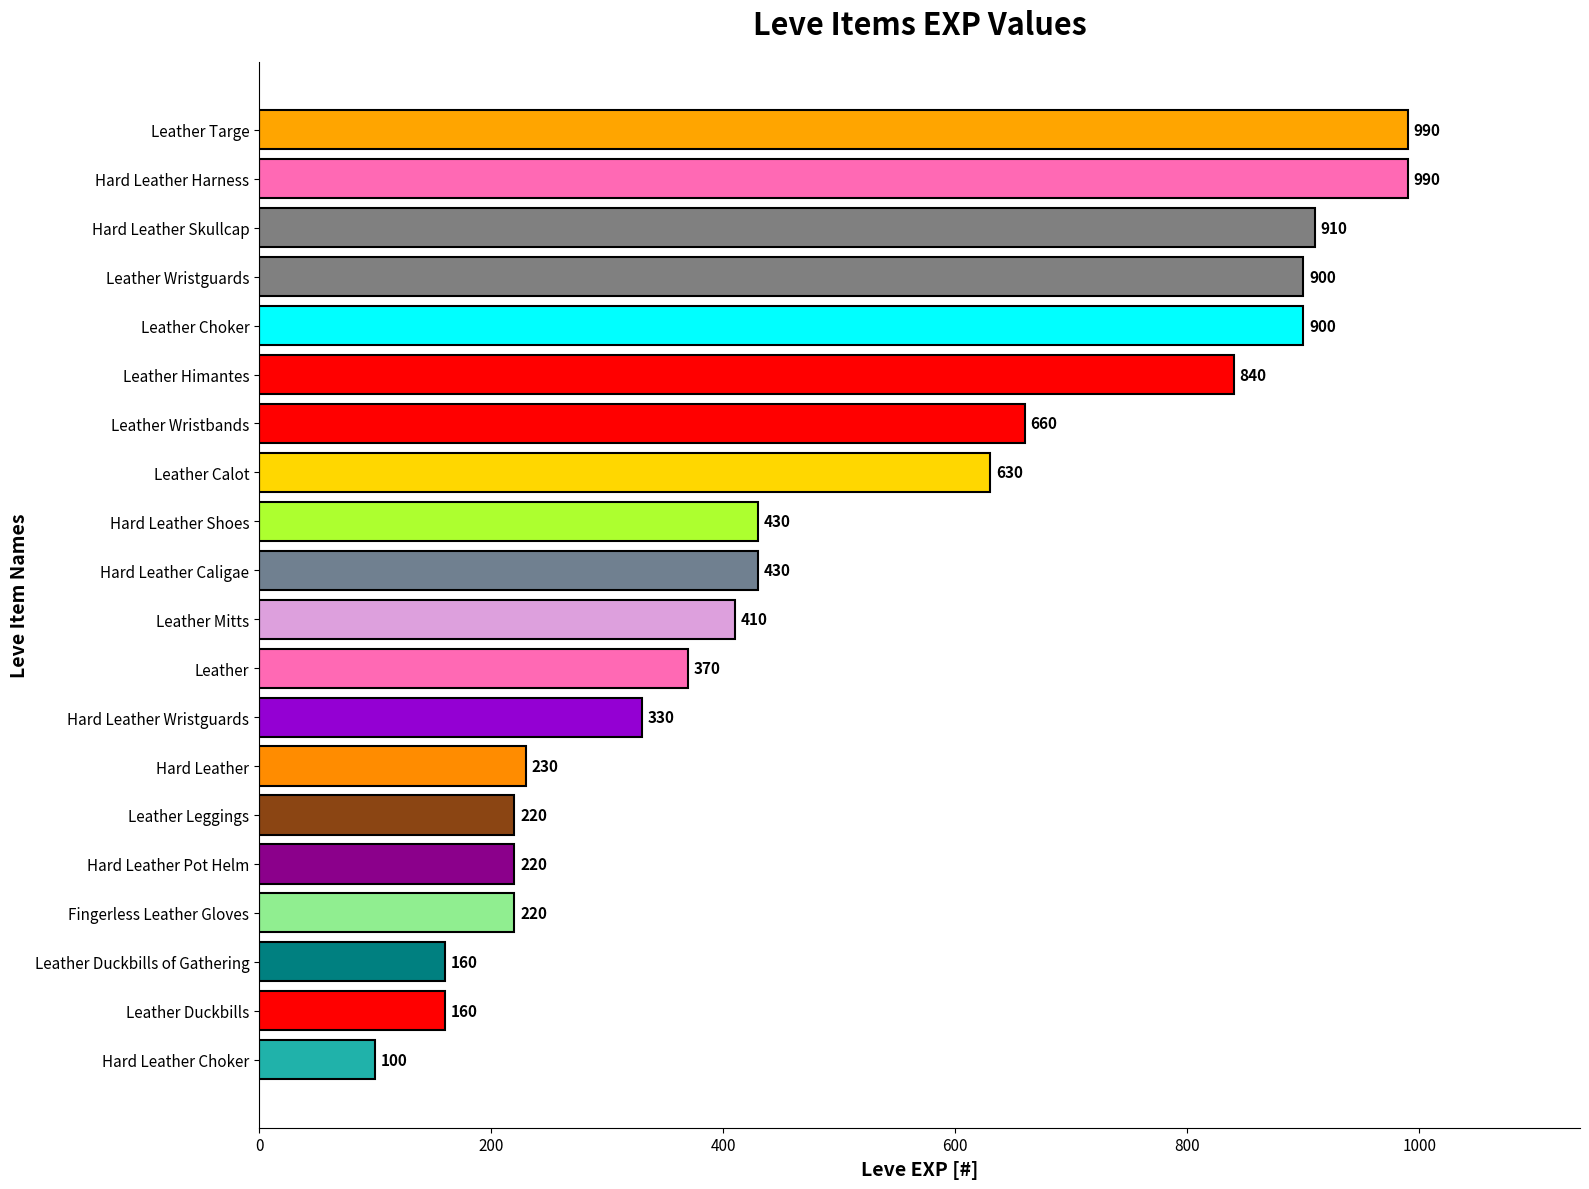

What is the change in value from Leather Targe to Hard Leather Caligae?

-560